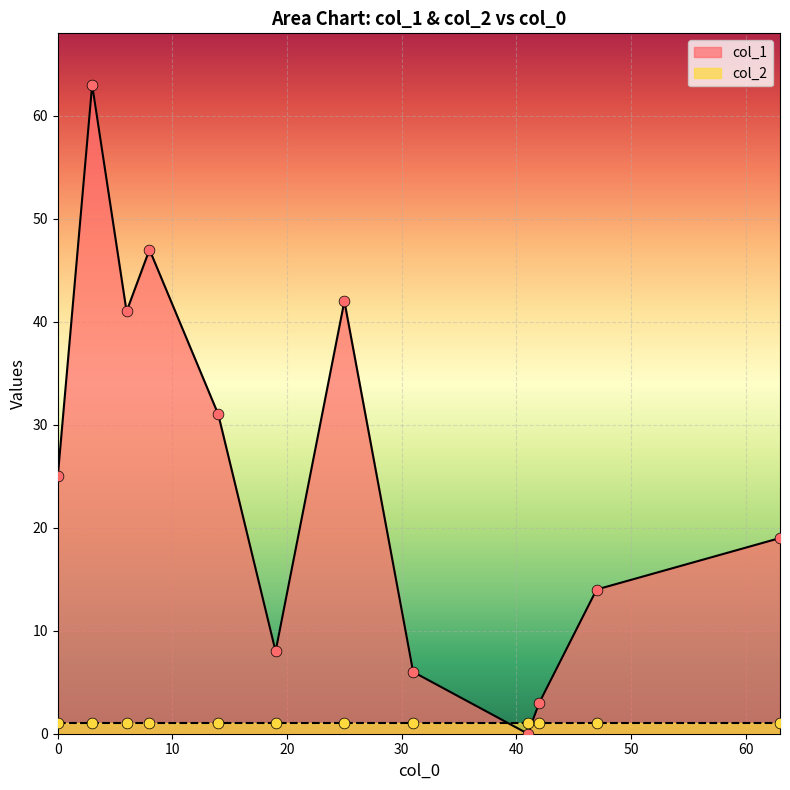

What are all the series names shown in the legend?

col_1, col_2